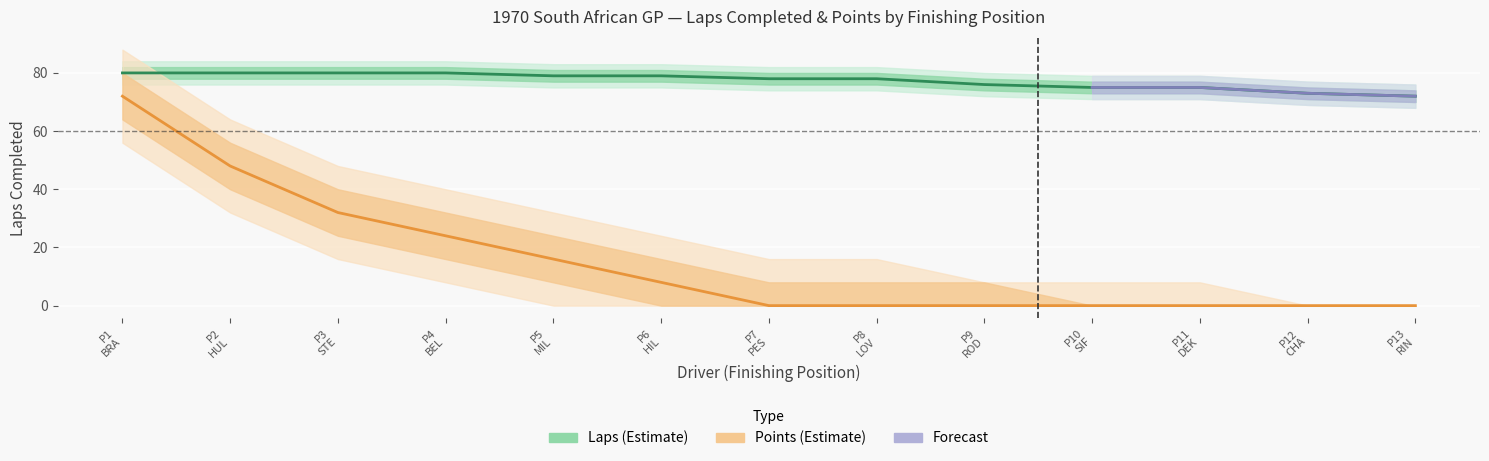

What is the value of the Points point at the 1st from the left?

72